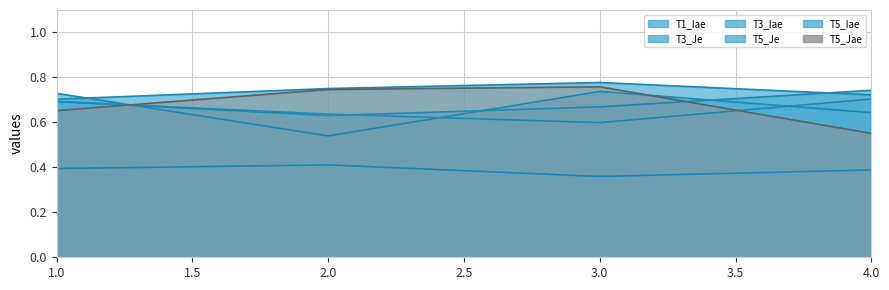

What is the maximum value shown in the chart?

0.8